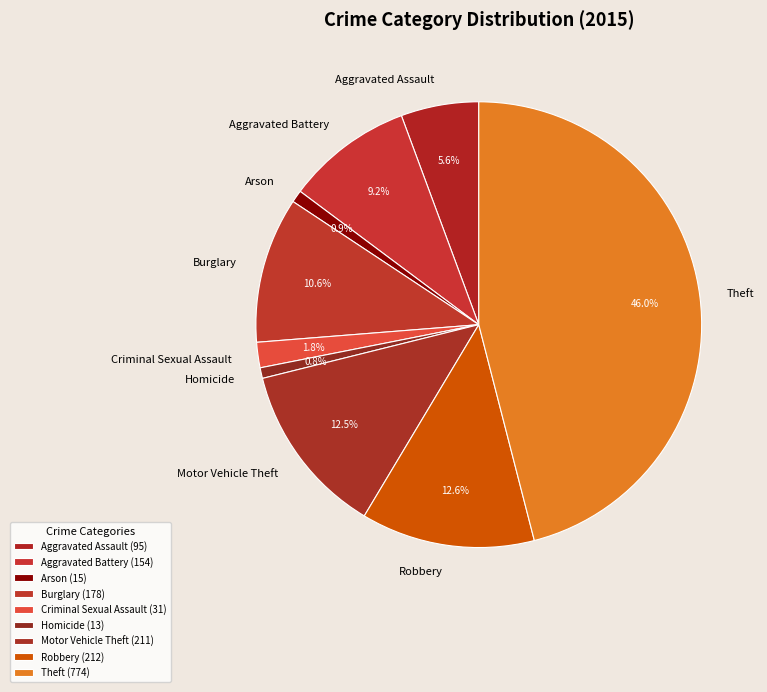

Count the number of slices in the pie.

9